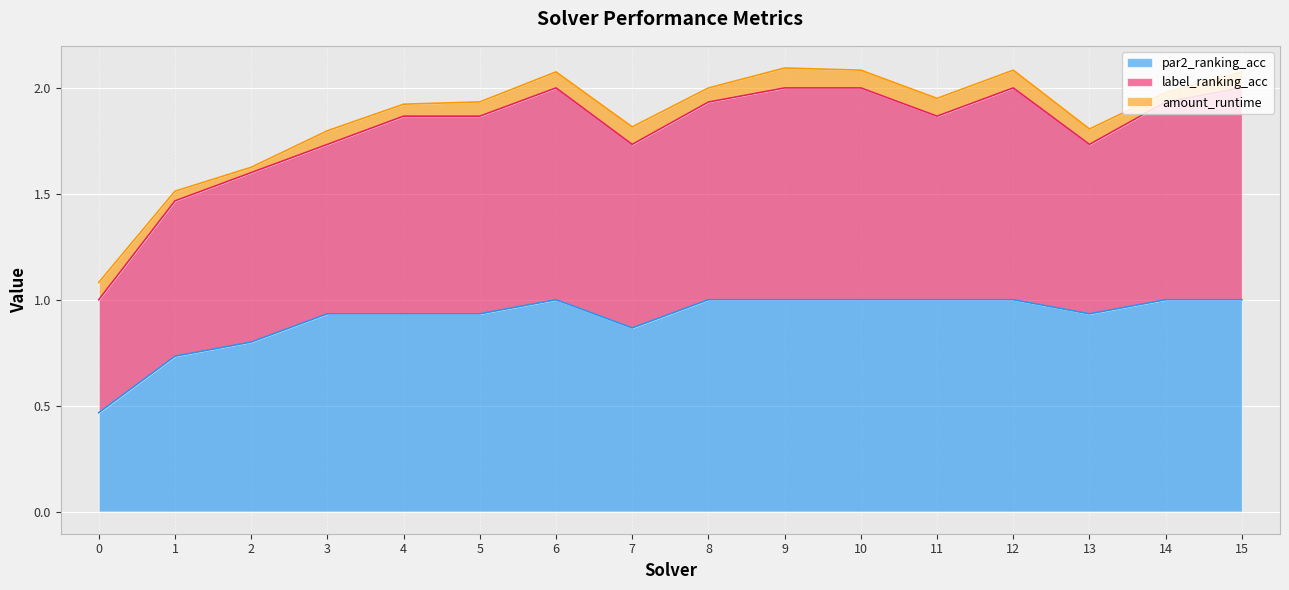

True or false: amount_runtime has a value of 0.0 at 2.

True